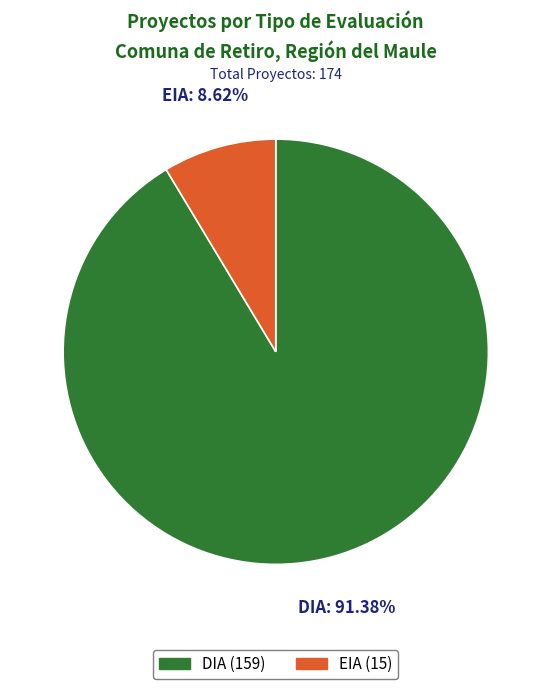

What portion of the pie excludes DIA?

8.6%